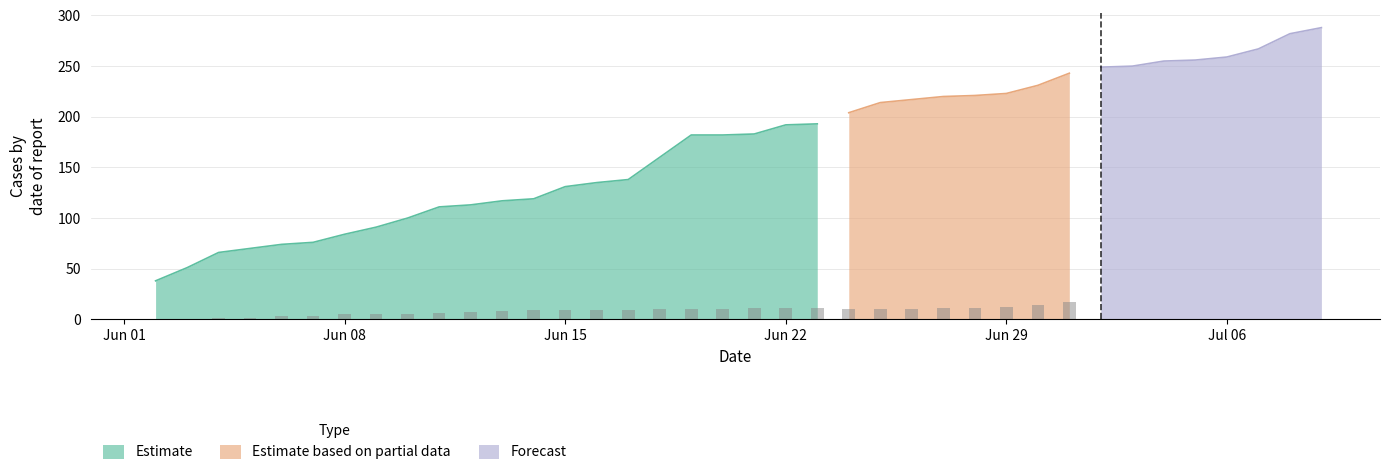

What is the lowest value of the Estimate series?

38